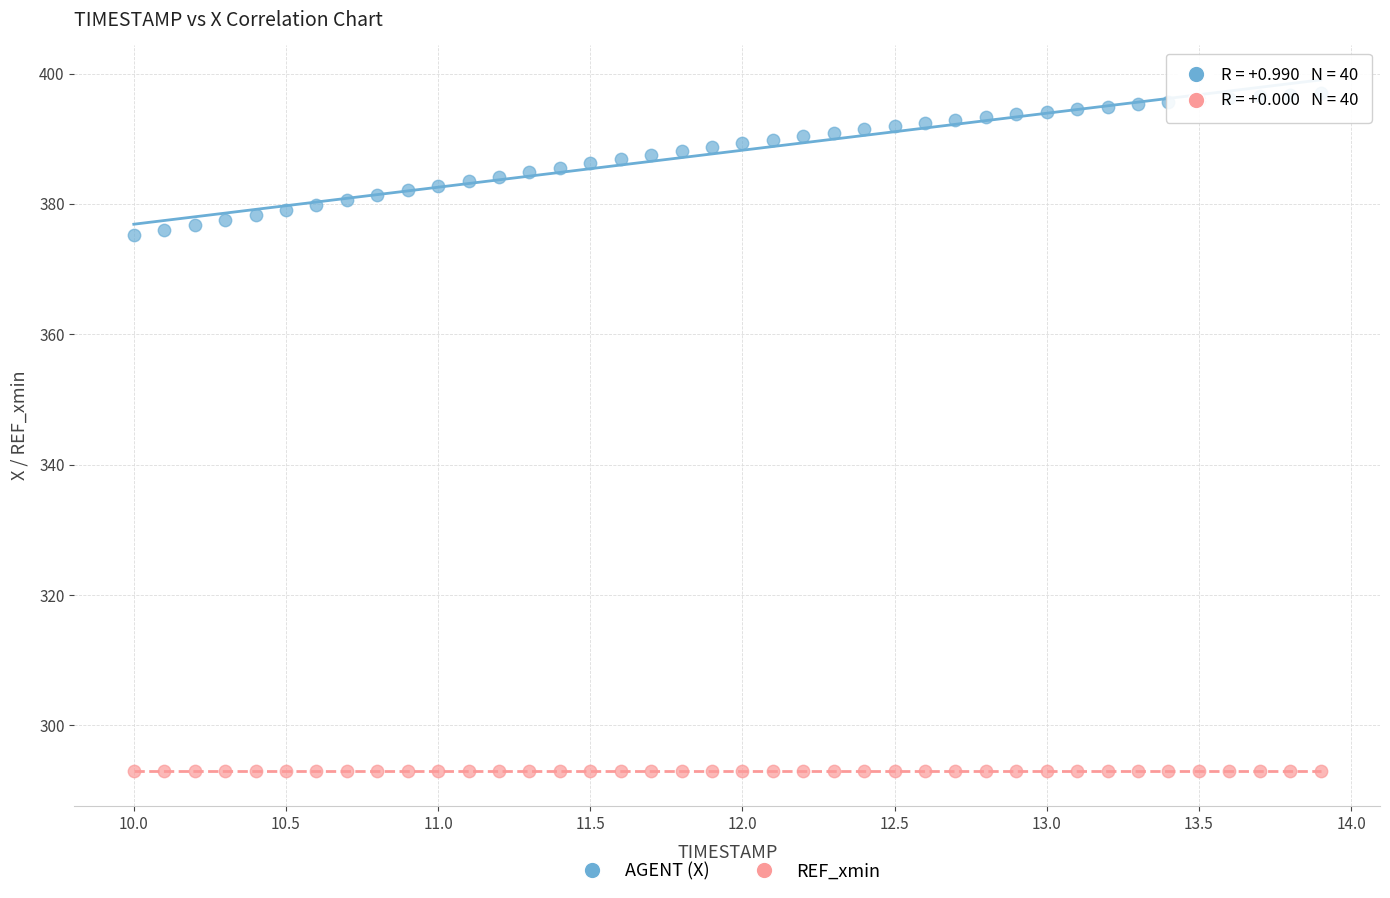

What are all the series names shown in the legend?

AGENT (X), REF_xmin